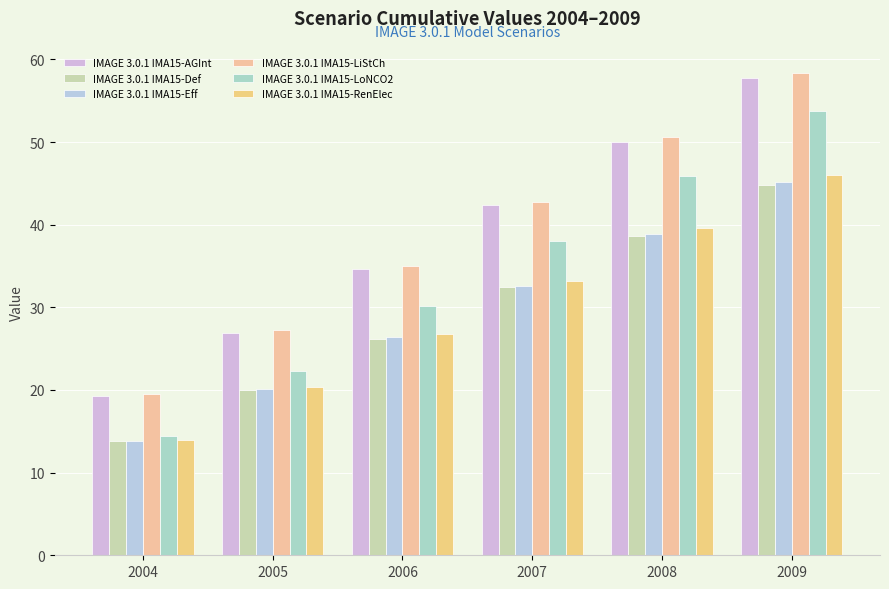

Reading left to right, list all the values displayed in this chart.

IMAGE 3.0.1 IMA15-AGInt: 2004=19.2	2005=26.9	2006=34.6	2007=42.3	2008=50.0	2009=57.7
IMAGE 3.0.1 IMA15-Def: 2004=13.8	2005=20.0	2006=26.2	2007=32.4	2008=38.6	2009=44.8
IMAGE 3.0.1 IMA15-Eff: 2004=13.9	2005=20.1	2006=26.4	2007=32.6	2008=38.9	2009=45.1
IMAGE 3.0.1 IMA15-LiStCh: 2004=19.5	2005=27.3	2006=35.0	2007=42.8	2008=50.6	2009=58.3
IMAGE 3.0.1 IMA15-LoNCO2: 2004=14.4	2005=22.3	2006=30.2	2007=38.0	2008=45.9	2009=53.8
IMAGE 3.0.1 IMA15-RenElec: 2004=13.9	2005=20.3	2006=26.8	2007=33.2	2008=39.6	2009=46.0